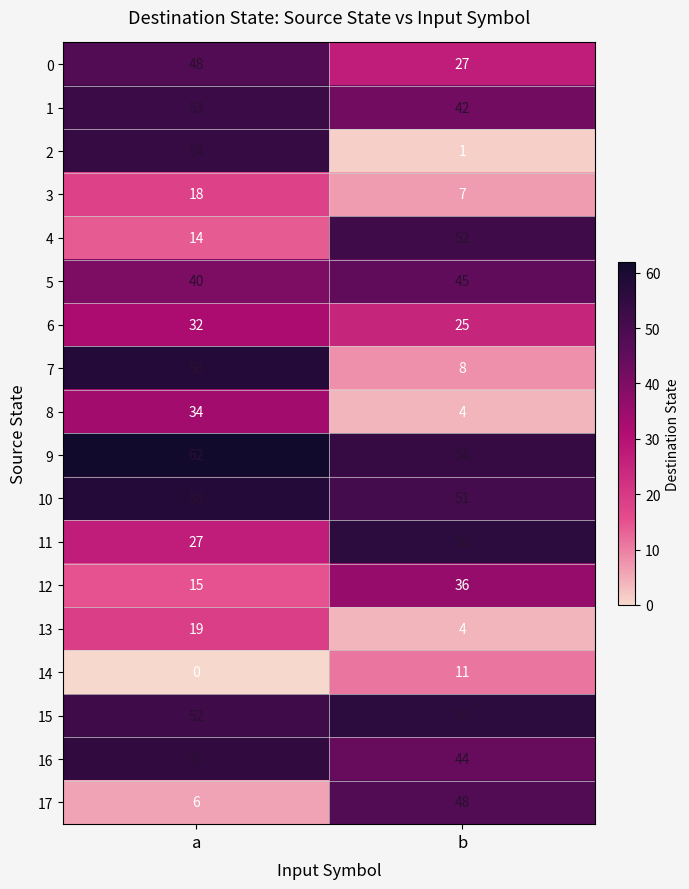

What is the difference between the 1 values at b and a?

11